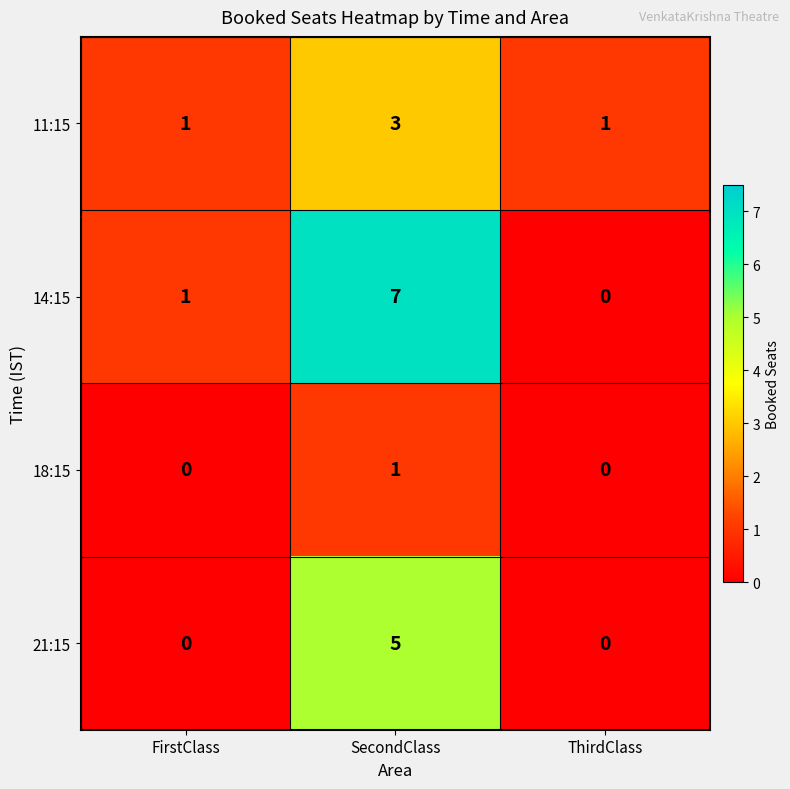

How many 21:15 values are between 0 and 5?

3